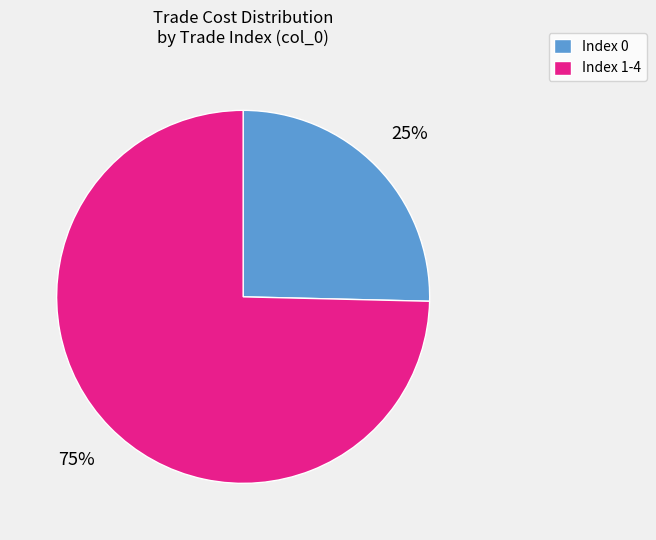

Does any single category account for the majority?

Yes